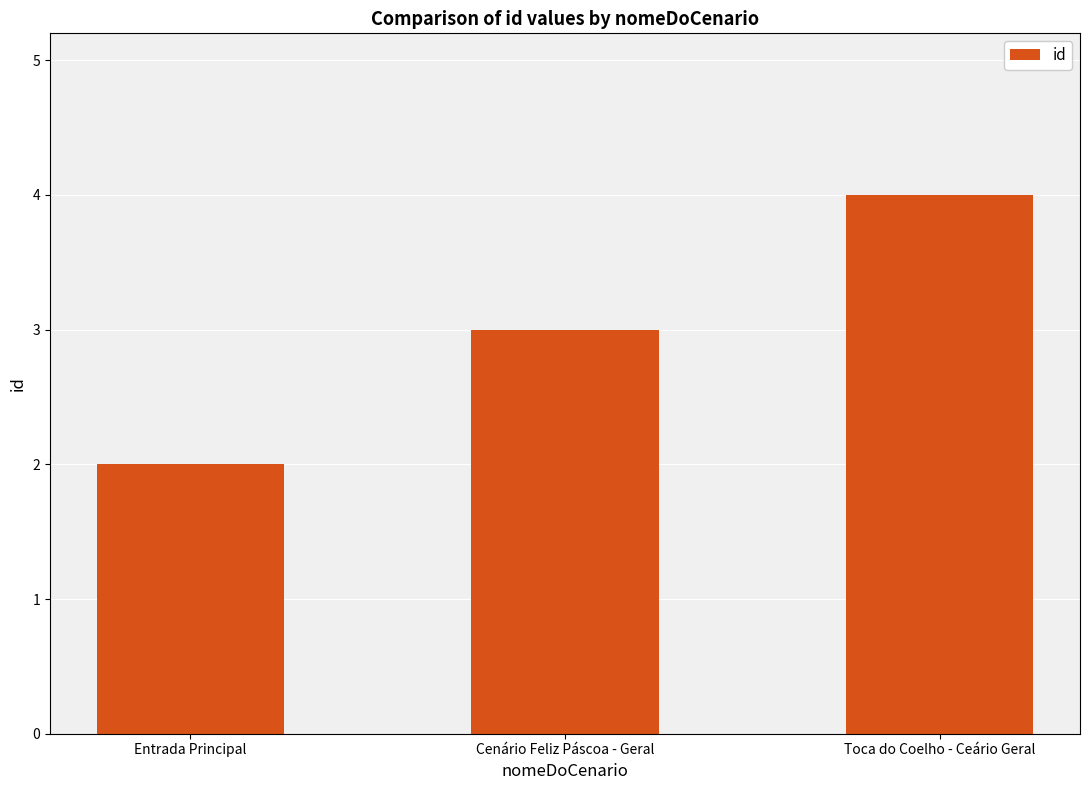

What is the smallest value displayed?

2